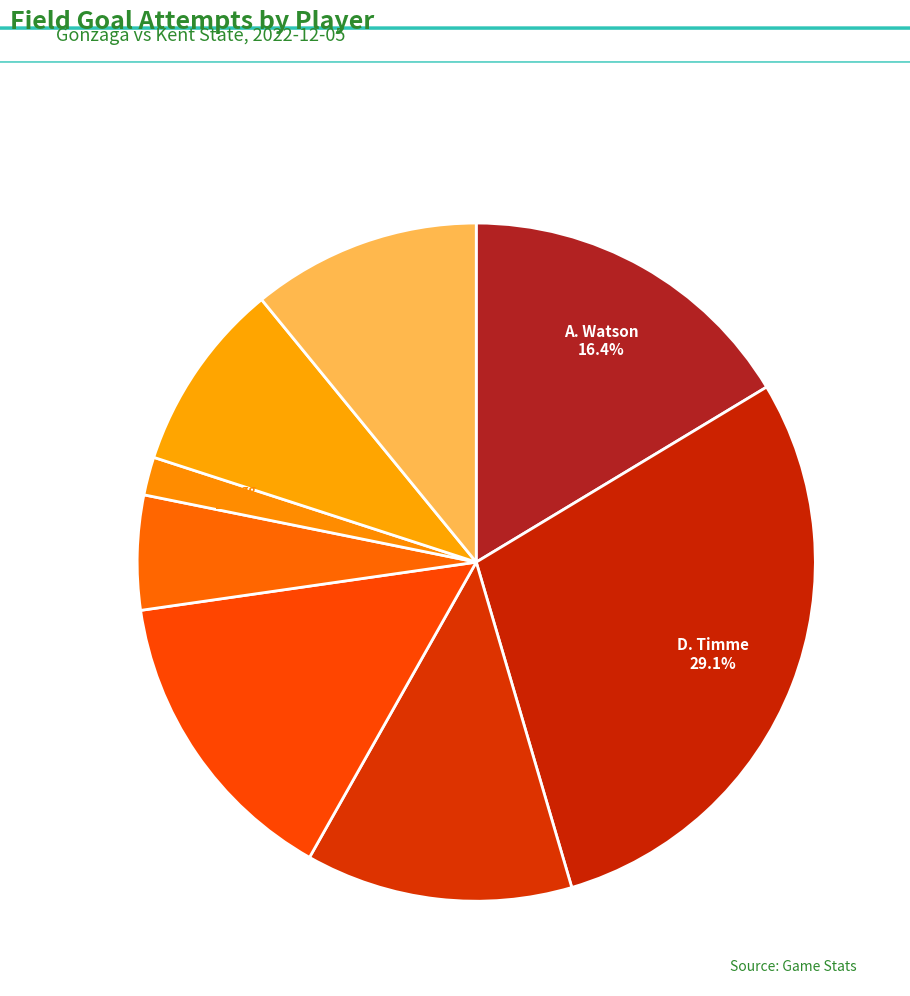

To the nearest percent, what is the average slice percentage?

12%